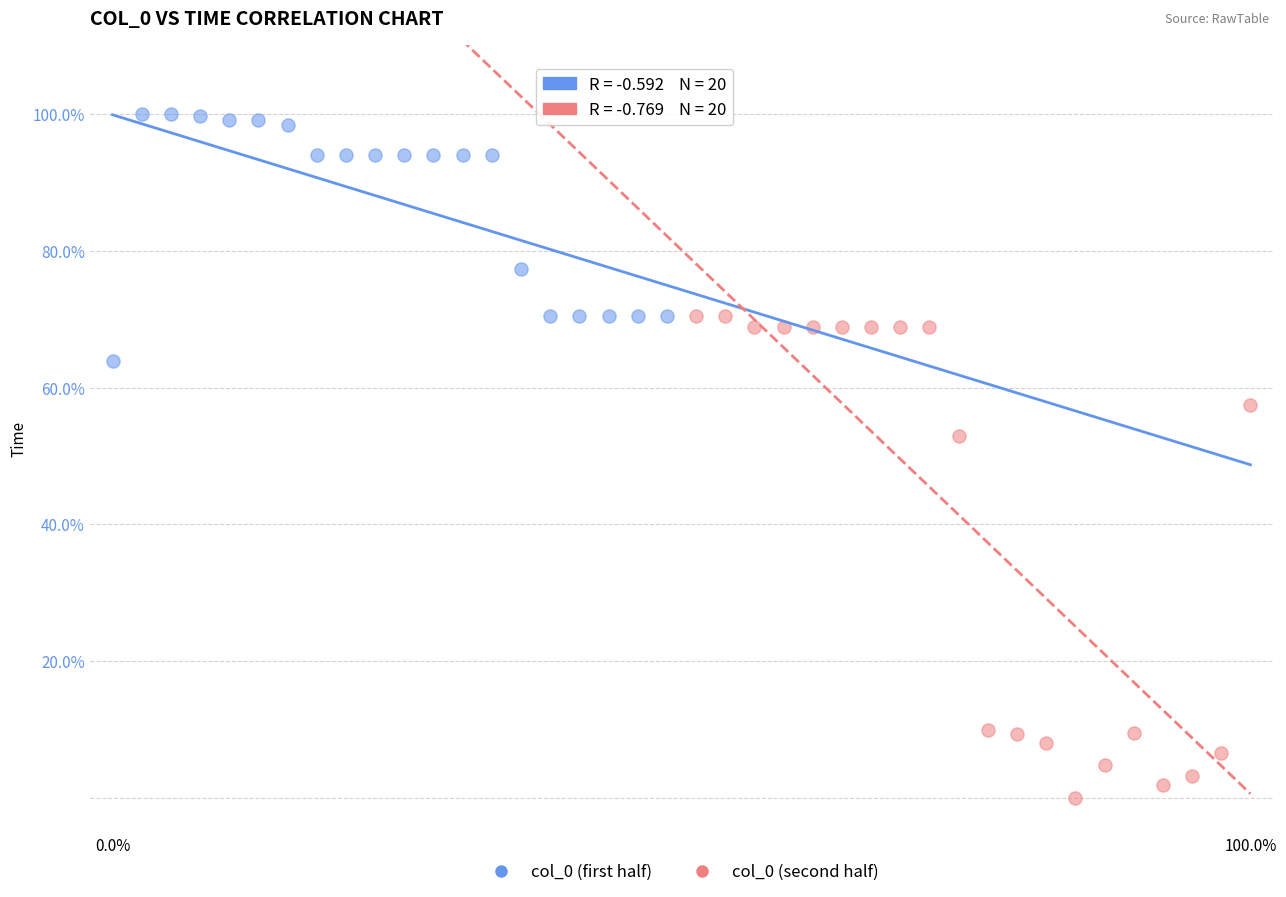

Which series has the widest spread of Y values?

col_0 (second half)